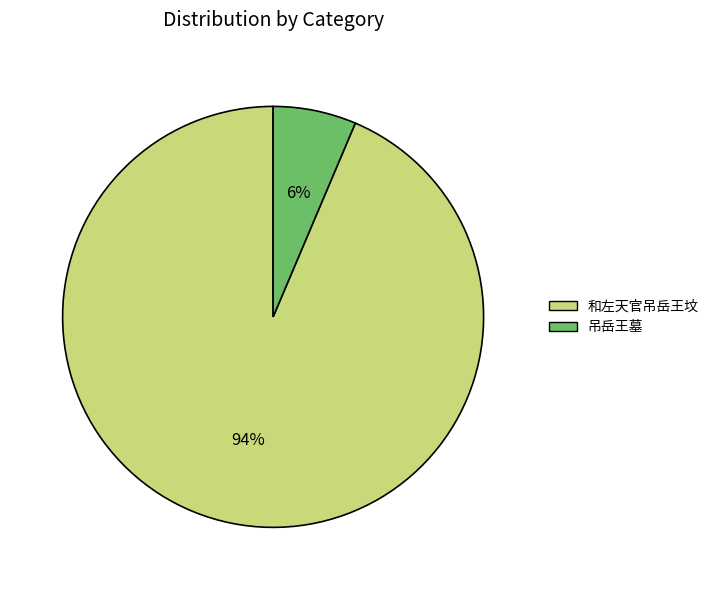

True or false: 和左天官吊岳王坟 accounts for 99% of the total.

False